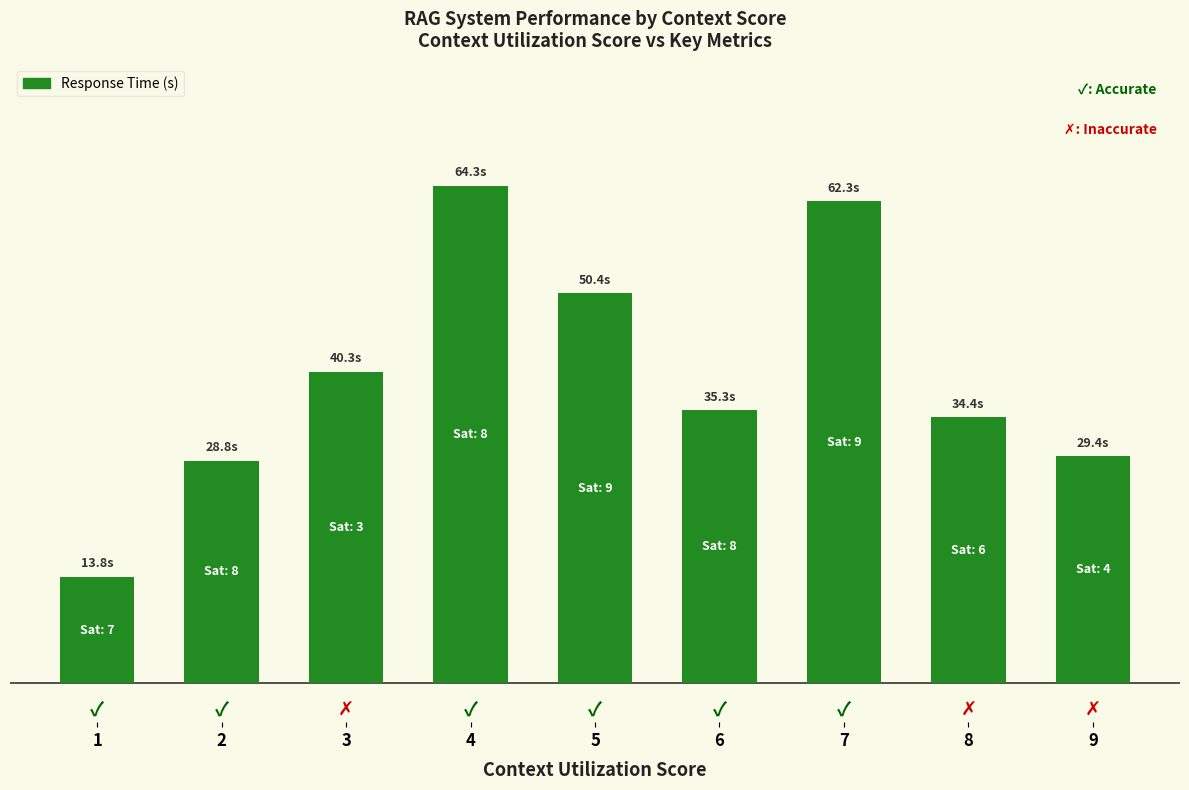

How many bars are there in total?

9